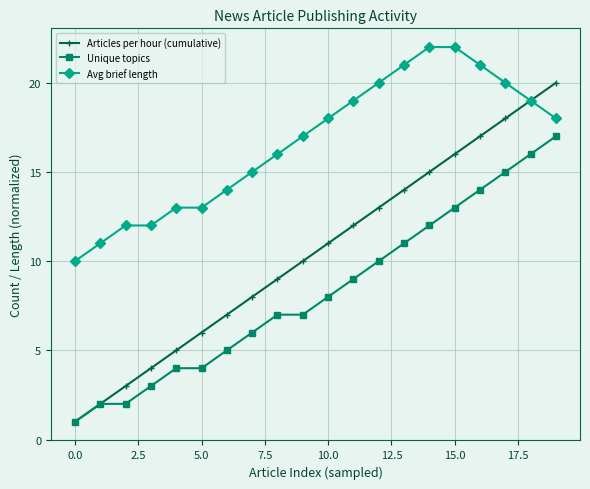

What is the minimum value for Avg brief length?

10